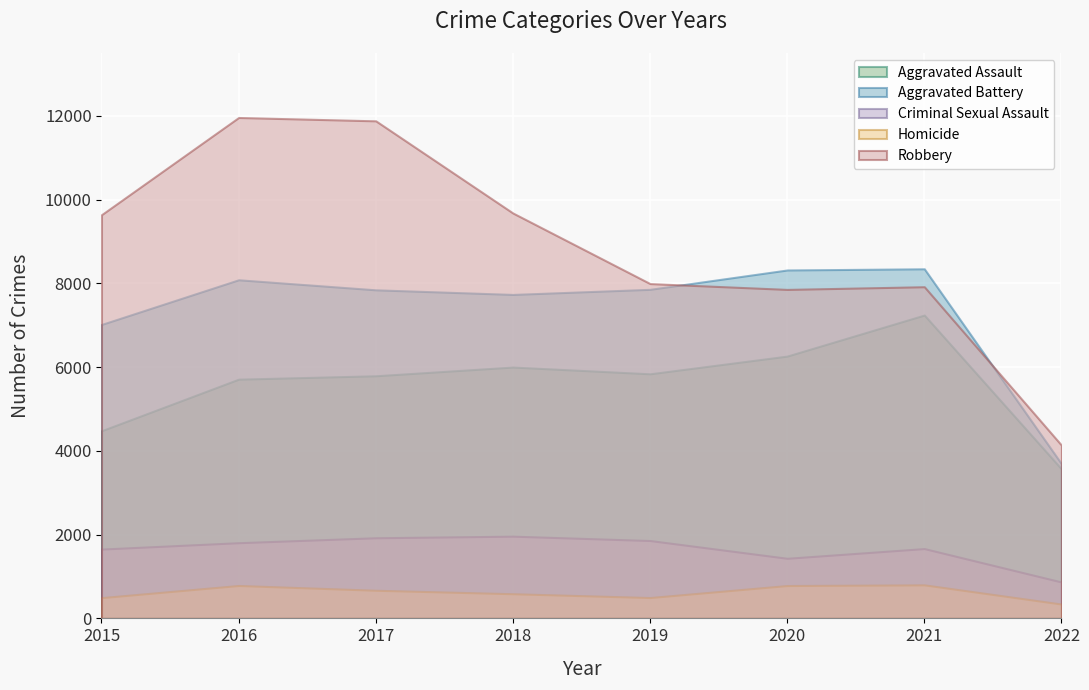

Is it true that Aggravated Battery equals 8347 at 2021?

True